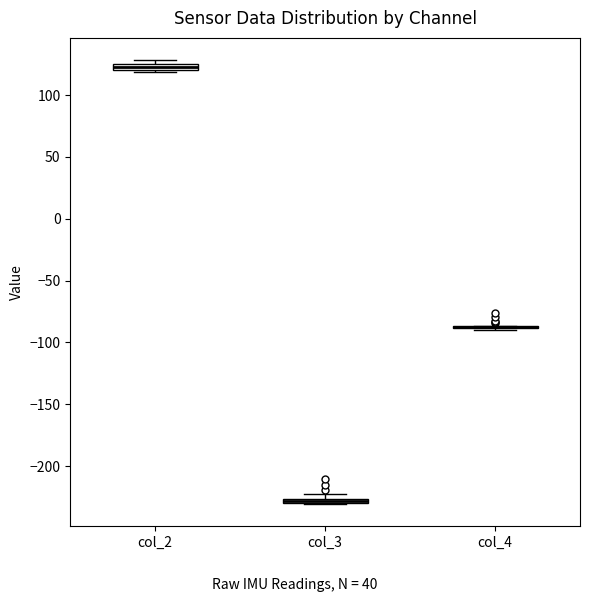

Where is the upper edge of the box for col_3 on the y-axis? The values are not printed on the chart, so give them approximately, as read against the axis.

-225